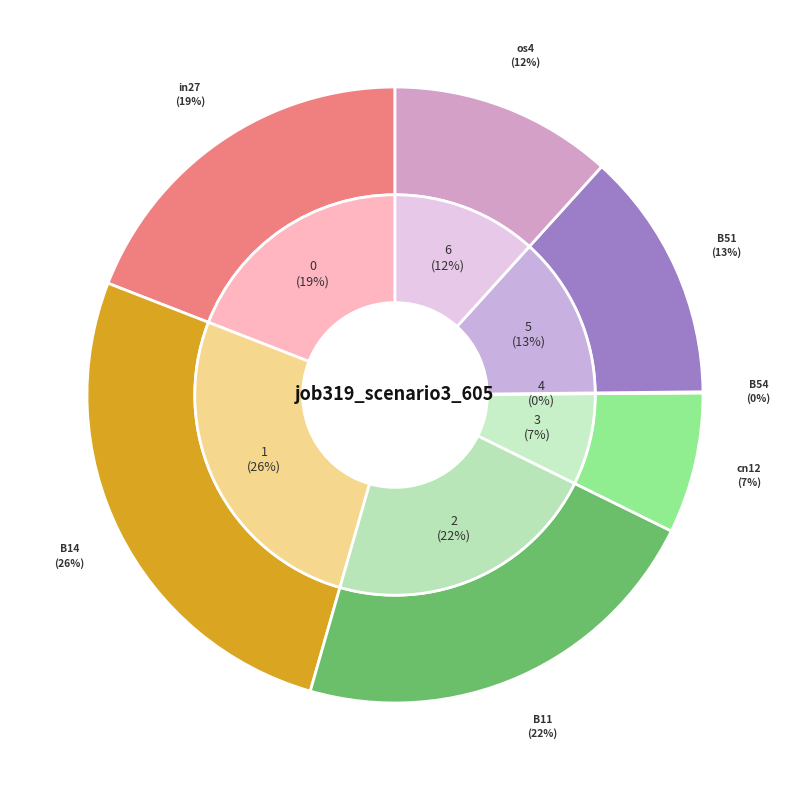

True or false: in27 accounts for 32% of the total.

False